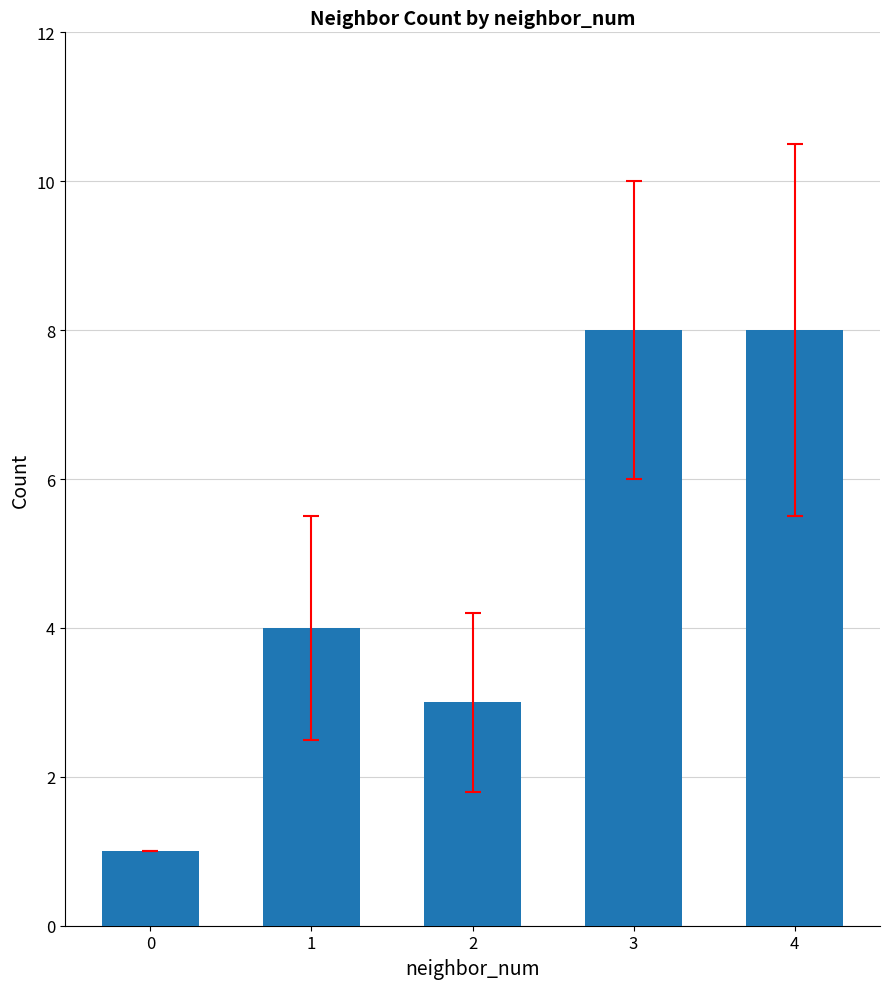

How many data points are less than 4?

2